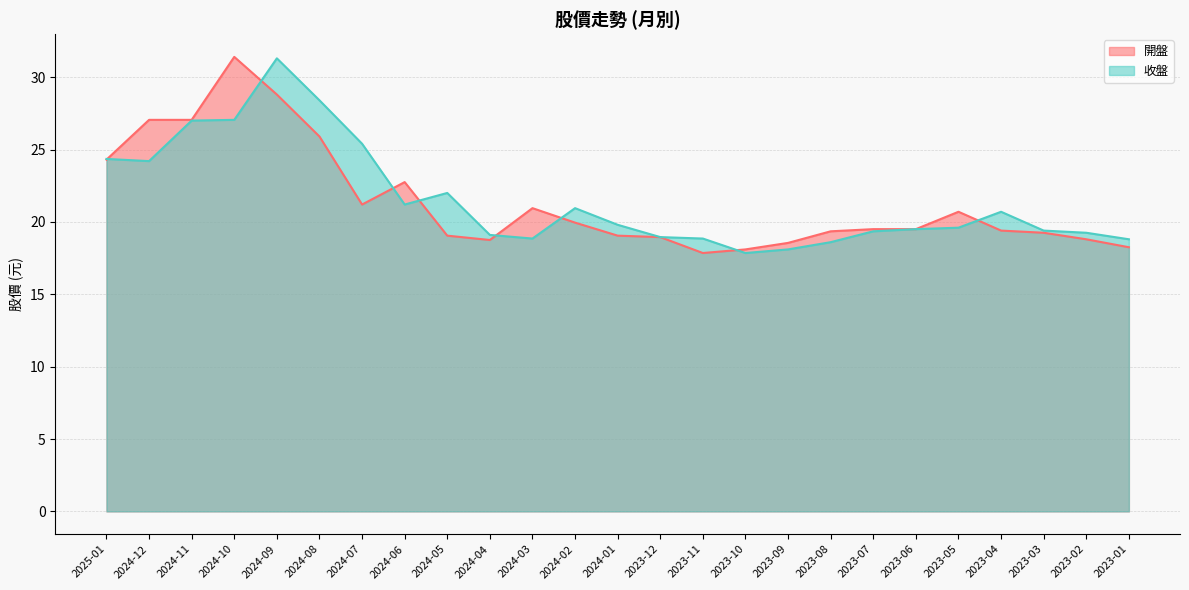

Rank the series by their maximum value, from lowest to highest.

收盤, 開盤